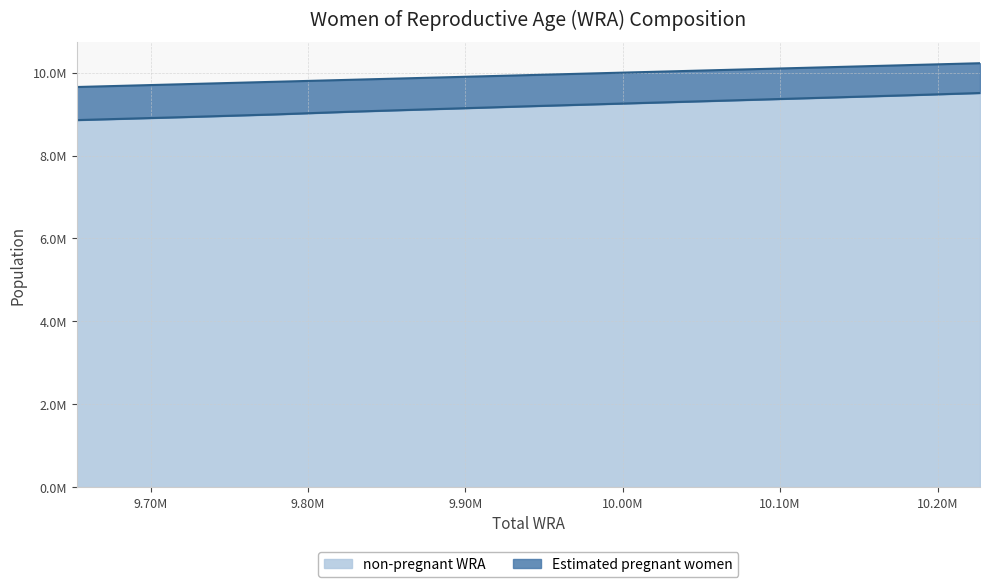

Does the chart have visible grid lines?

Yes